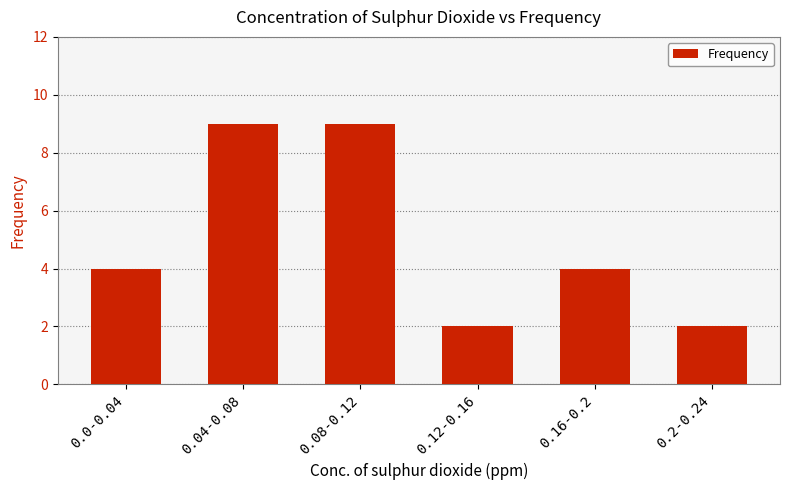

Approximately how many times larger is the value at 0.12-0.16 compared to 0.16-0.2?

0.5